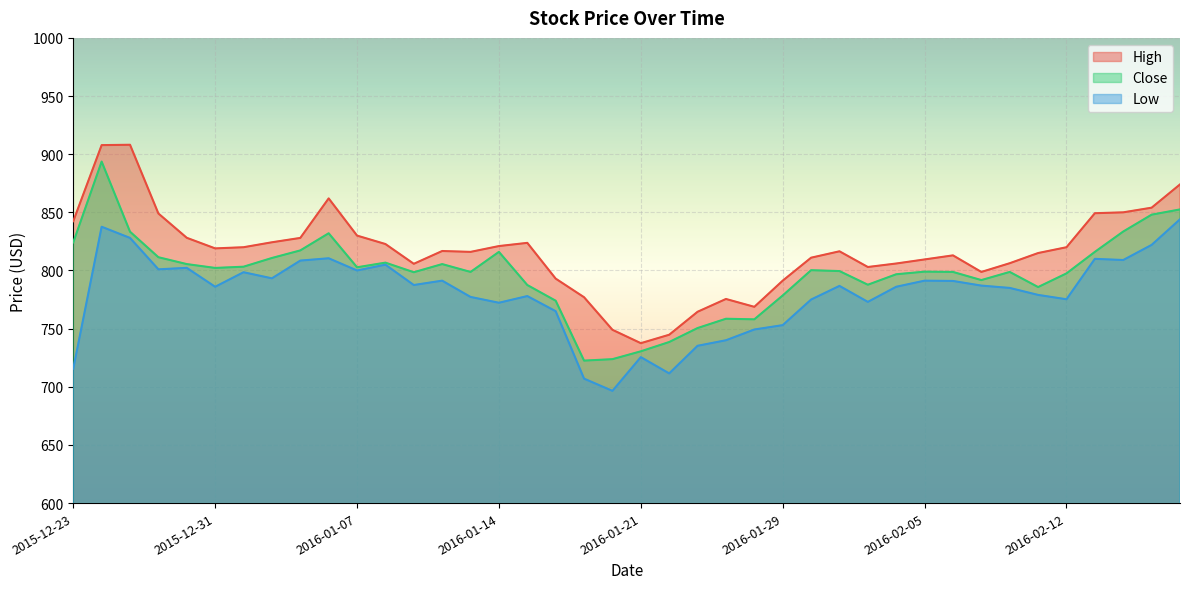

Reading left to right, extract all data points from this chart.

High: 2015-12-23=842.4	2015-12-24=907.8	2015-12-28=908.1	2015-12-29=849.0	2015-12-30=828.1	2015-12-31=819.0	2016-01-01=820.0	2016-01-04=824.2	2016-01-05=828.0	2016-01-06=862.0	2016-01-07=830.0	2016-01-08=822.8	2016-01-11=805.8	2016-01-12=816.8	2016-01-13=816.0	2016-01-14=821.0	2016-01-15=823.8	2016-01-18=793.0	2016-01-19=777.0	2016-01-20=749.0	2016-01-21=737.5	2016-01-22=744.8	2016-01-25=764.5	2016-01-27=775.5	2016-01-28=768.8	2016-01-29=791.2	2016-02-01=811.0	2016-02-02=816.5	2016-02-03=803.0	2016-02-04=806.0	2016-02-05=809.5	2016-02-08=813.0	2016-02-09=798.8	2016-02-10=806.2	2016-02-11=815.0	2016-02-12=820.0	2016-02-15=849.2	2016-02-16=850.0	2016-02-17=854.0	2016-02-18=874.0
Close: 2015-12-23=824.1	2015-12-24=893.6	2015-12-28=833.4	2015-12-29=811.4	2015-12-30=805.5	2015-12-31=802.2	2016-01-01=803.2	2016-01-04=810.8	2016-01-05=817.2	2016-01-06=832.0	2016-01-07=802.8	2016-01-08=806.8	2016-01-11=798.5	2016-01-12=805.5	2016-01-13=798.8	2016-01-14=816.0	2016-01-15=787.5	2016-01-18=774.0	2016-01-19=722.5	2016-01-20=723.8	2016-01-21=730.5	2016-01-22=738.5	2016-01-25=750.5	2016-01-27=758.5	2016-01-28=758.0	2016-01-29=778.5	2016-02-01=800.2	2016-02-02=799.5	2016-02-03=787.8	2016-02-04=796.8	2016-02-05=799.0	2016-02-08=798.8	2016-02-09=791.8	2016-02-10=798.8	2016-02-11=785.8	2016-02-12=797.5	2016-02-15=816.0	2016-02-16=833.5	2016-02-17=848.0	2016-02-18=852.5
Low: 2015-12-23=715.5	2015-12-24=837.6	2015-12-28=828.0	2015-12-29=801.0	2015-12-30=802.2	2015-12-31=786.0	2016-01-01=798.5	2016-01-04=793.2	2016-01-05=808.5	2016-01-06=810.5	2016-01-07=800.0	2016-01-08=805.0	2016-01-11=787.5	2016-01-12=791.2	2016-01-13=777.2	2016-01-14=772.2	2016-01-15=778.0	2016-01-18=765.0	2016-01-19=707.0	2016-01-20=696.5	2016-01-21=725.5	2016-01-22=711.5	2016-01-25=735.2	2016-01-27=740.0	2016-01-28=749.2	2016-01-29=753.0	2016-02-01=775.0	2016-02-02=786.8	2016-02-03=773.0	2016-02-04=786.0	2016-02-05=791.2	2016-02-08=791.0	2016-02-09=787.0	2016-02-10=785.0	2016-02-11=779.0	2016-02-12=775.2	2016-02-15=810.0	2016-02-16=809.0	2016-02-17=822.0	2016-02-18=844.0